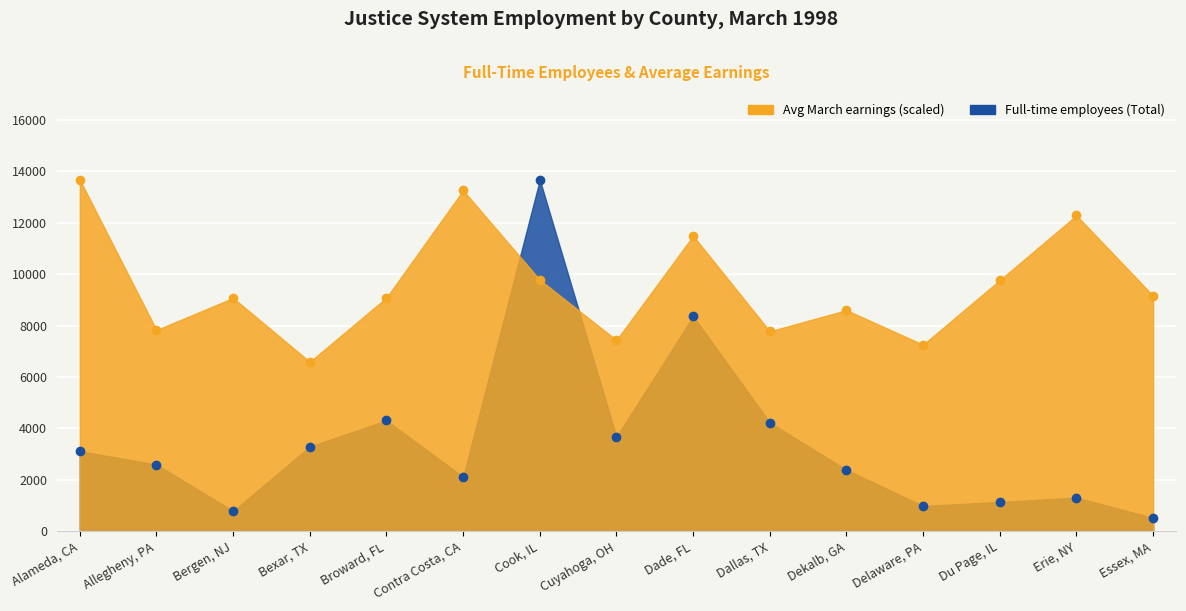

Between Allegheny, PA and Bexar, TX, which series saw the biggest shift?

Average March earnings (dollars)